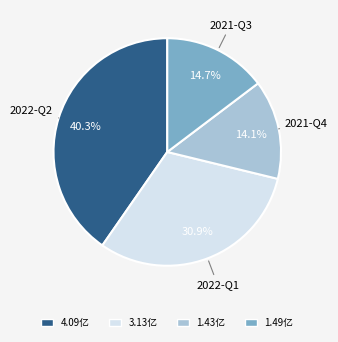

What is the ratio of the value at 2021-Q4 to the value at 2021-Q3?

1.0